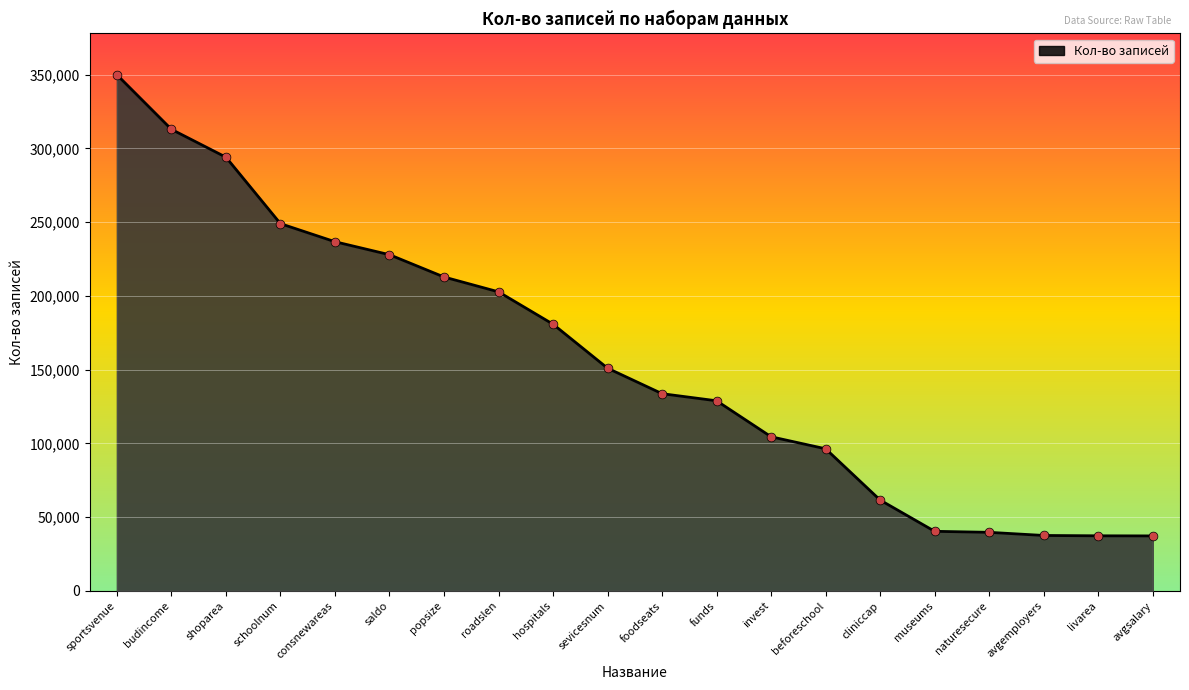

Which has a higher value, invest or foodseats?

foodseats